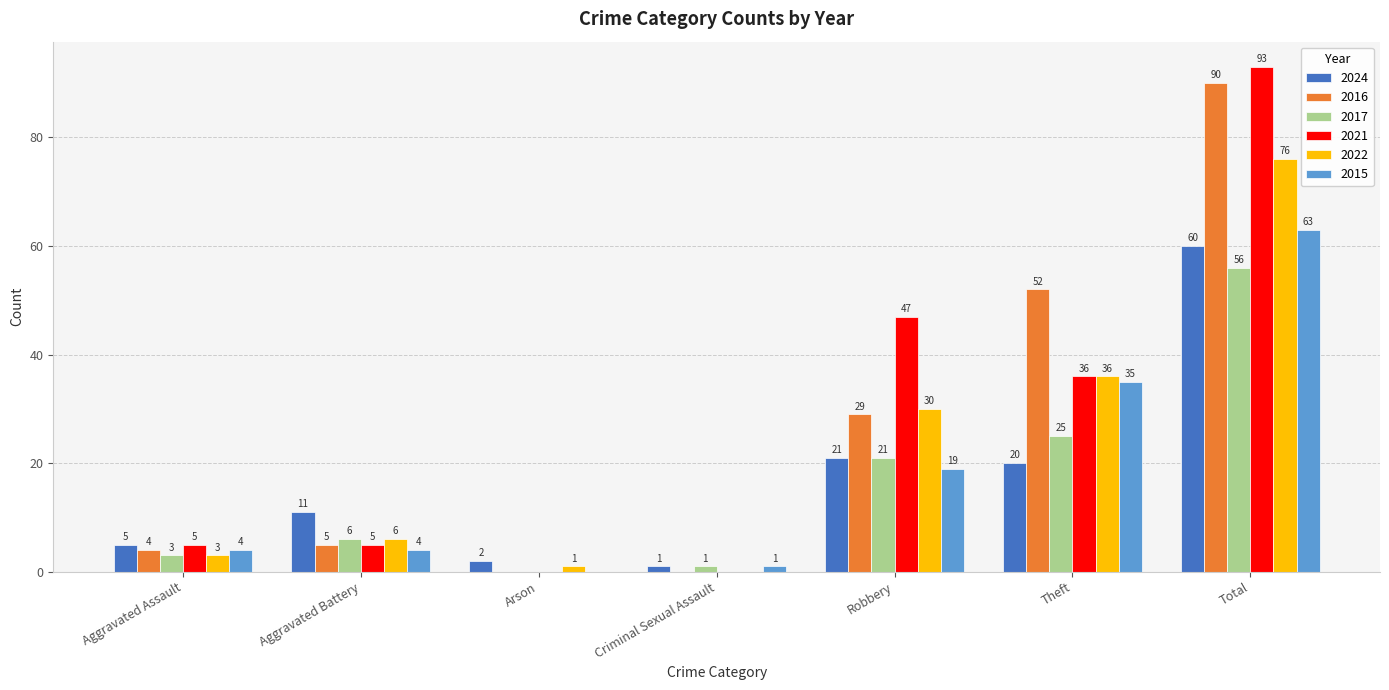

Which series has the largest total across all categories?

2021